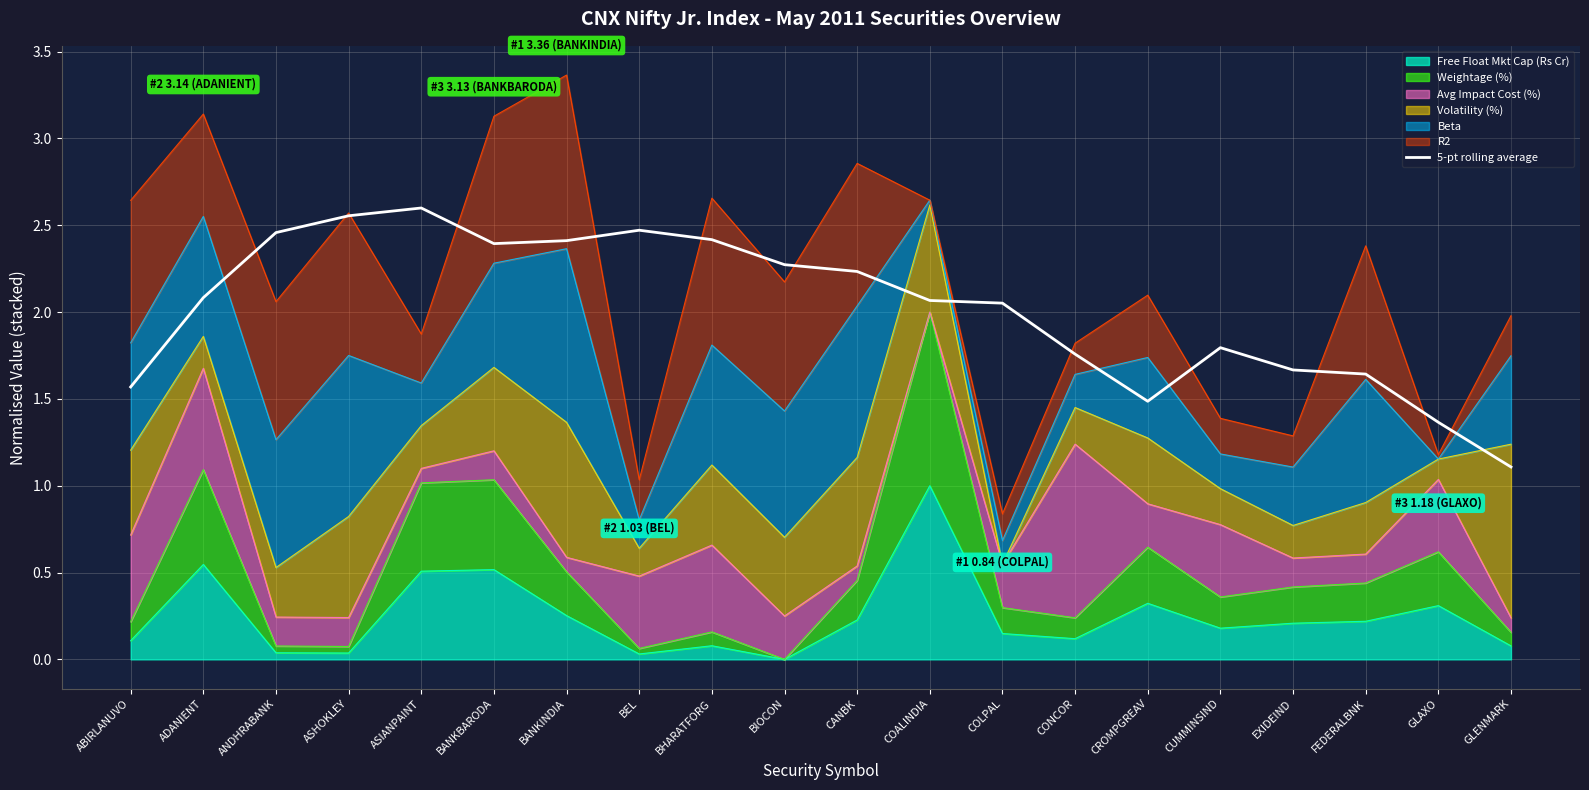

Does the chart have visible grid lines?

Yes